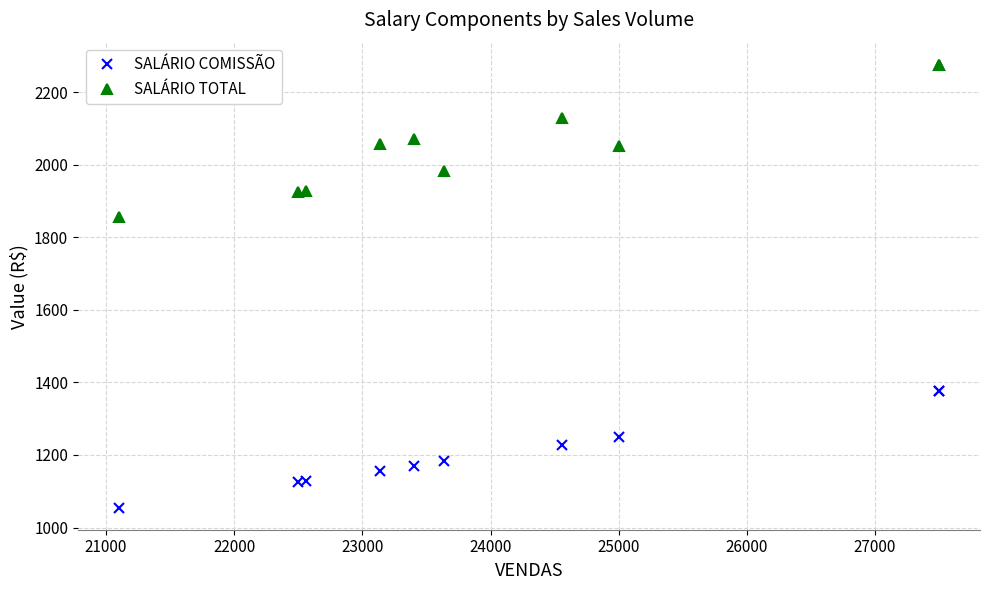

Which series has the largest total across all categories?

SALÁRIO TOTAL